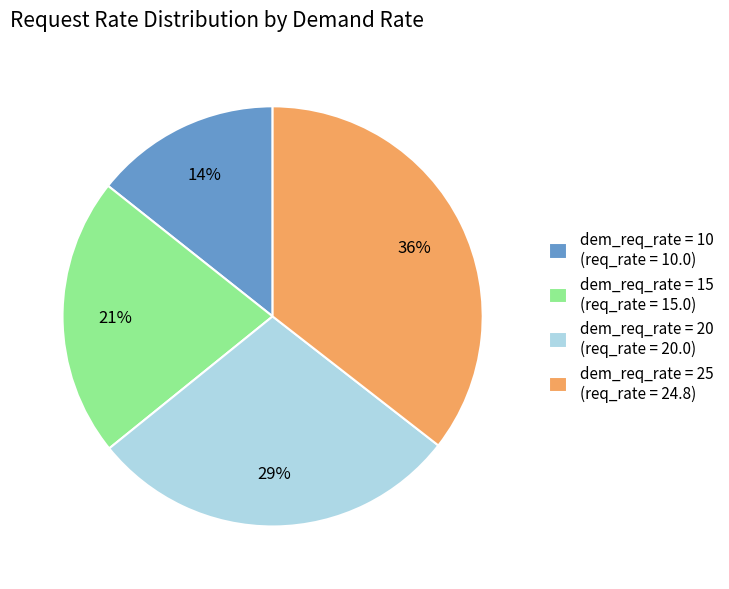

Is it true that dem_req_rate = 25 (req_rate = 24.8) is 36% of the pie?

True